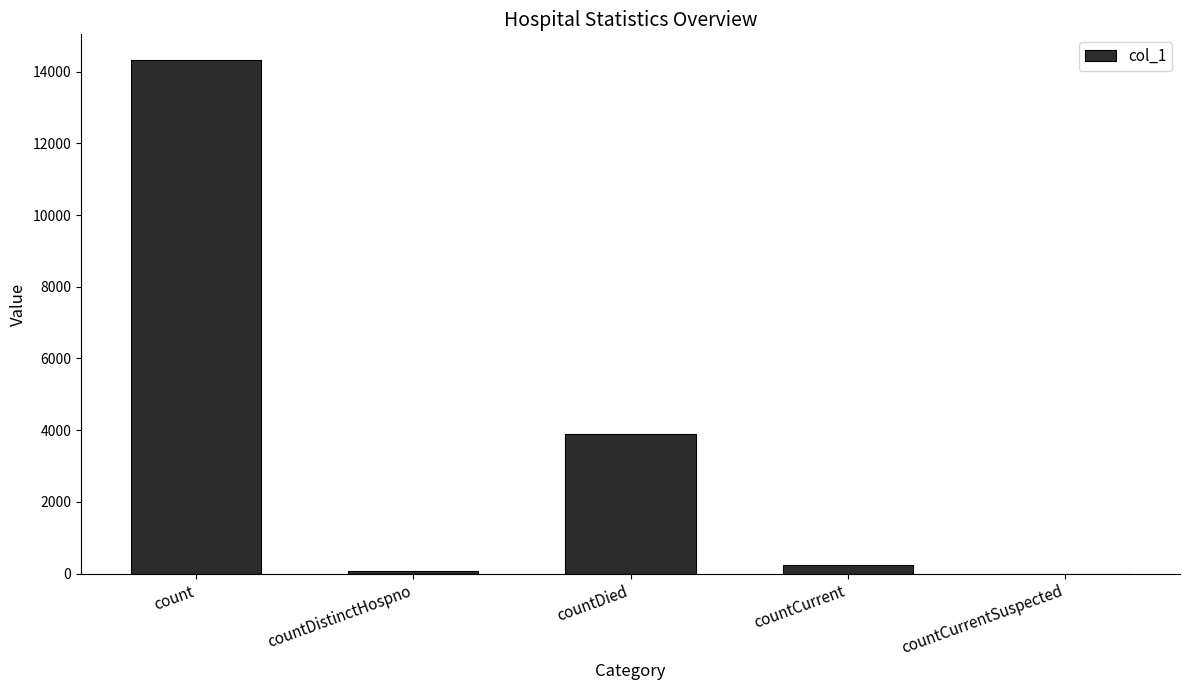

Where is the data nearest to the value 7162?

countDied